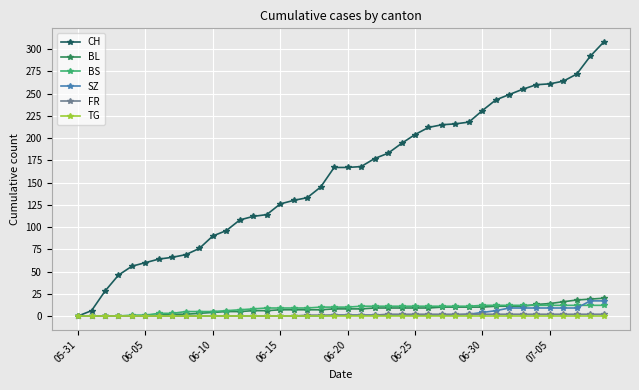

Which series has the largest total across all categories?

CH